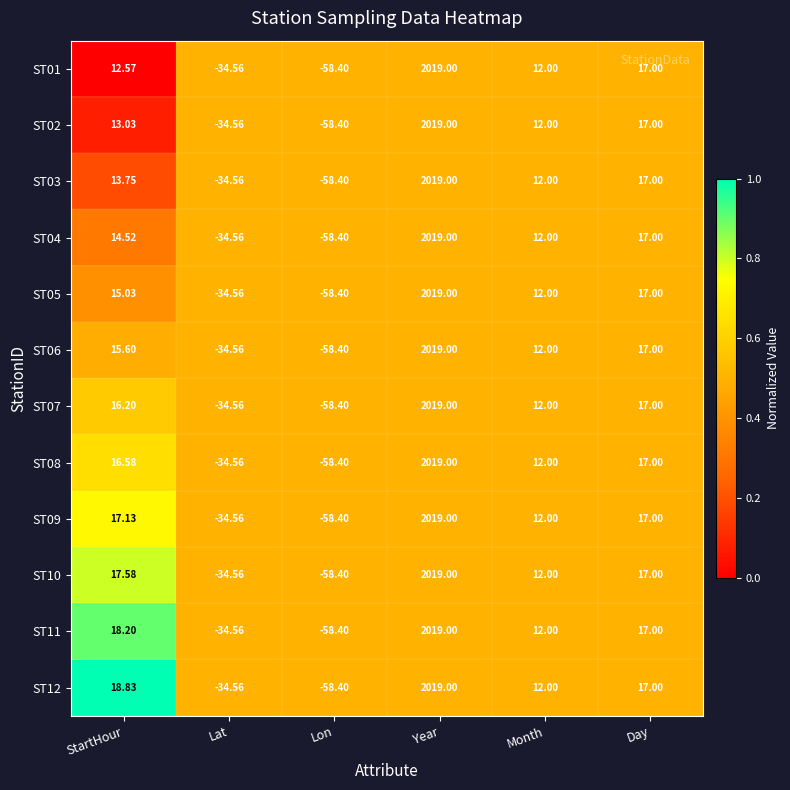

List the labels in order of ST07 value, smallest first.

Lon, Lat, Month, StartHour, Day, Year